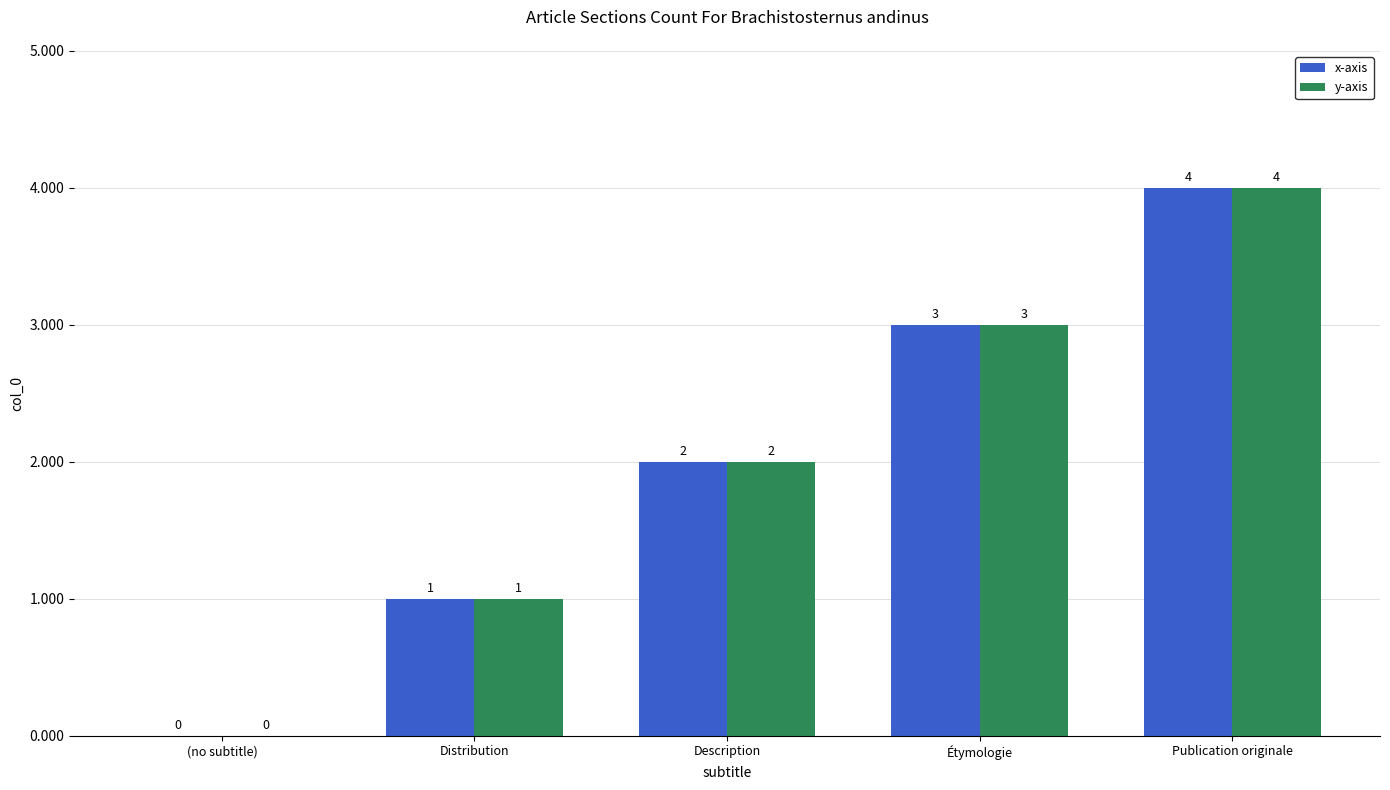

What is the highest value of the x-axis series?

4